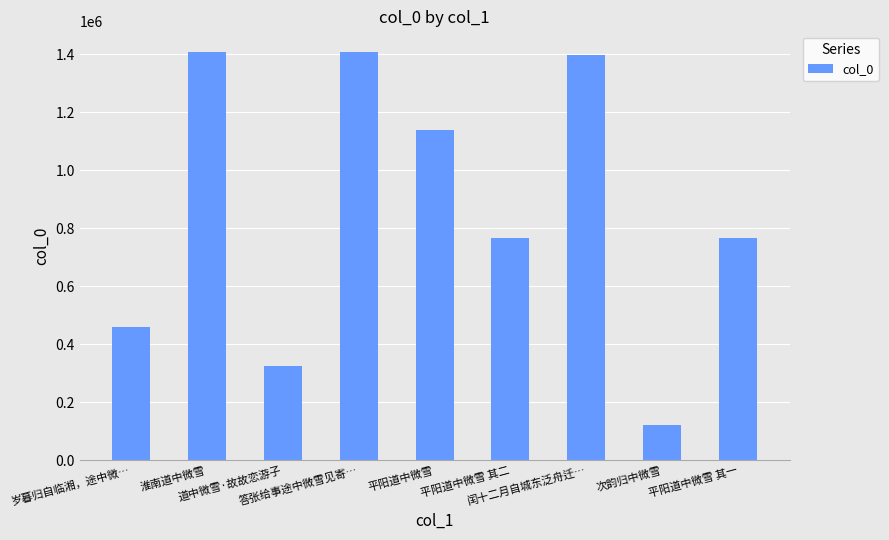

What is the maximum value shown in the chart?

1409467